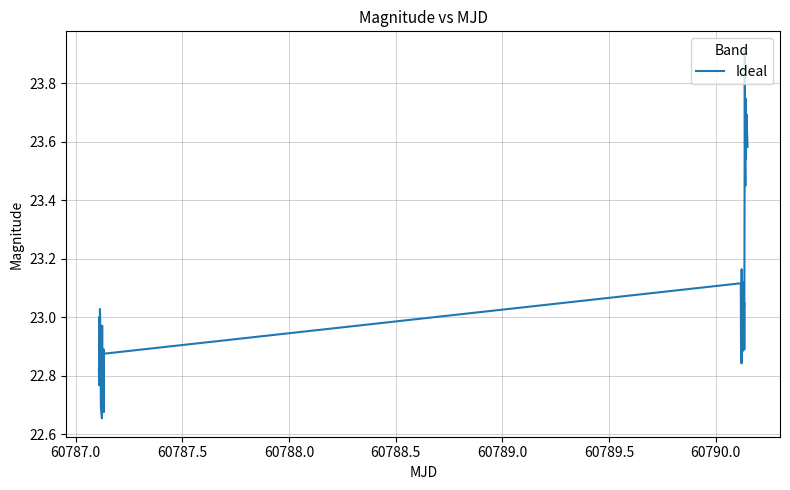

What is the difference between the maximum and minimum values?

1.3